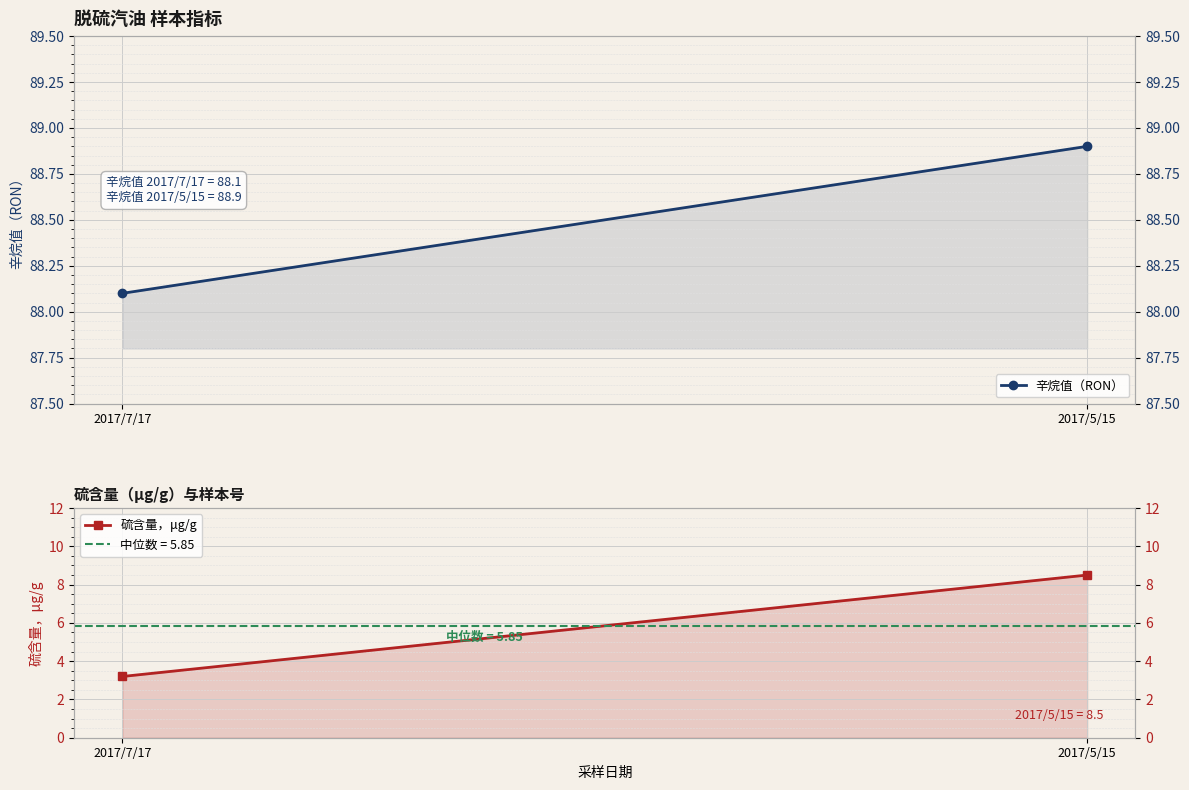

The 硫含量，μg/g series shows 3.2 at 2017/7/17. True or false?

True